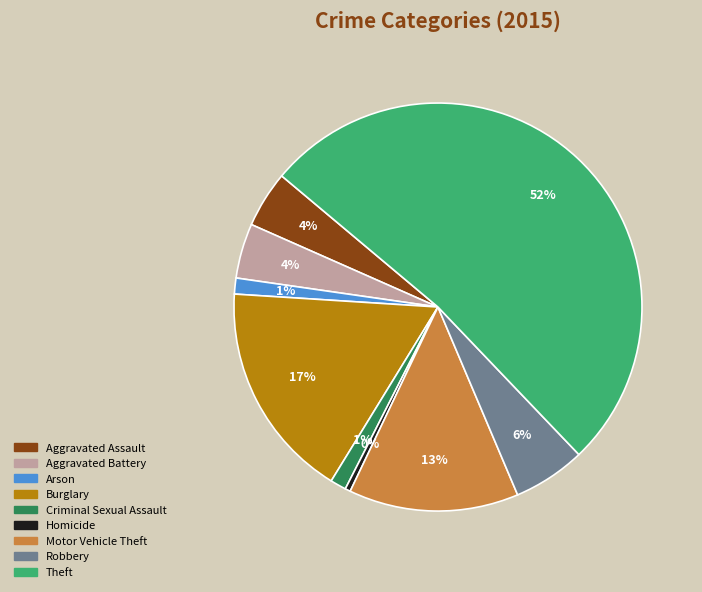

To the nearest percent, what is the average slice percentage?

11%